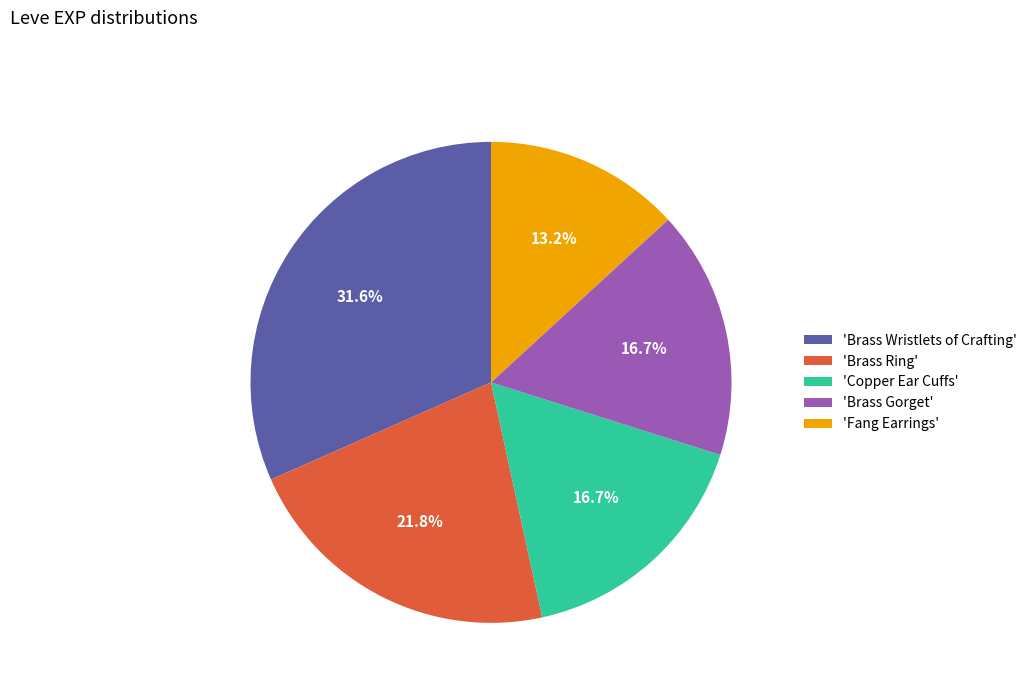

Is there any slice that represents more than half of the pie?

No